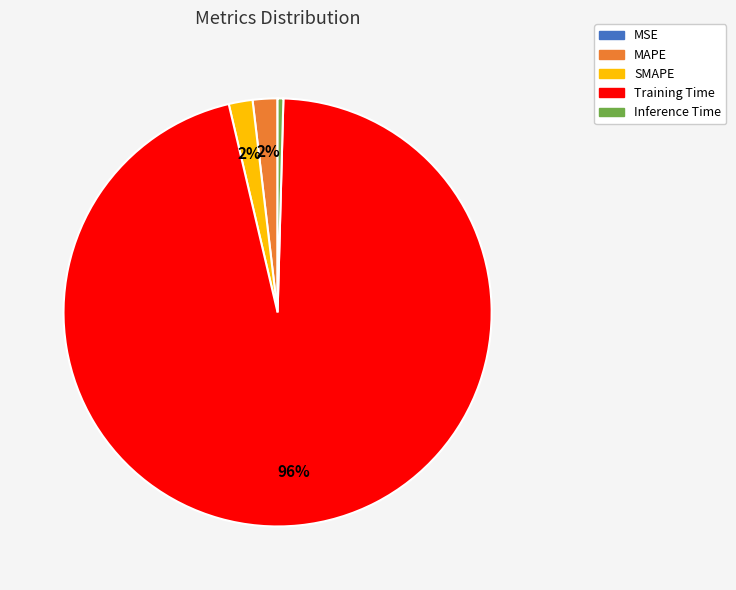

To the nearest percent, what is the average slice percentage?

20%